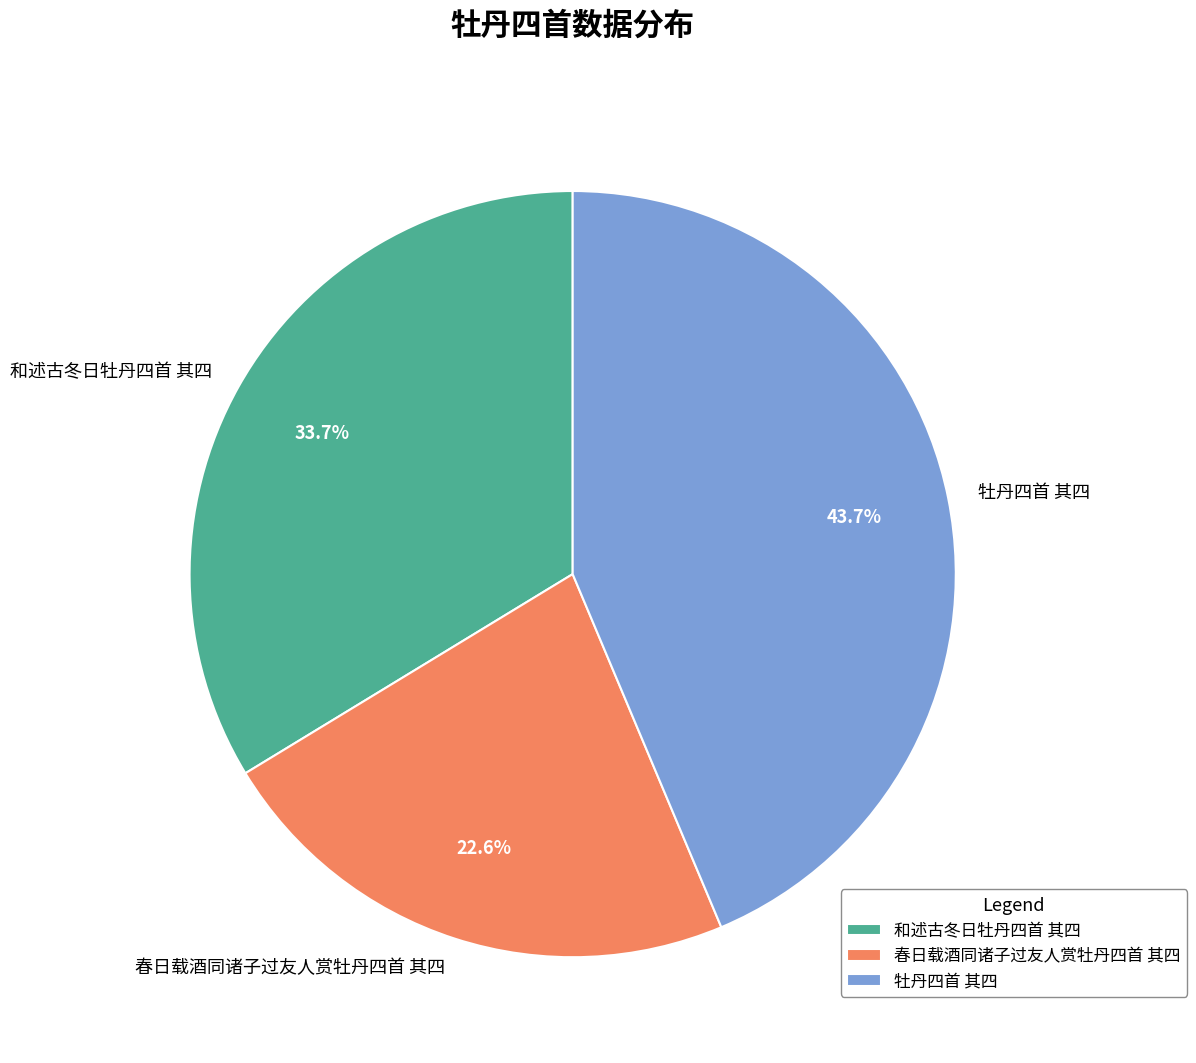

What is the largest slice in the pie chart?

牡丹四首 其四